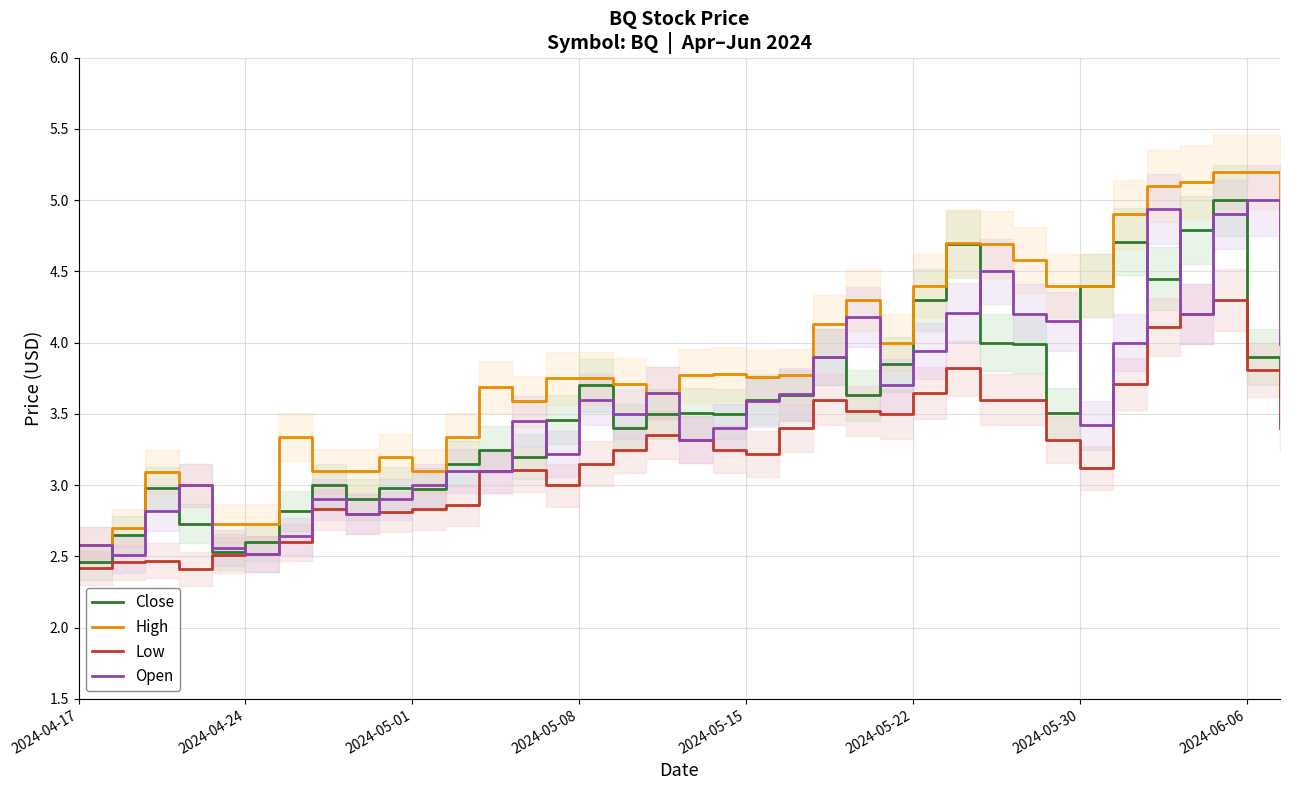

True or false: High has a value of 7.5 at 2024-06-06.

False